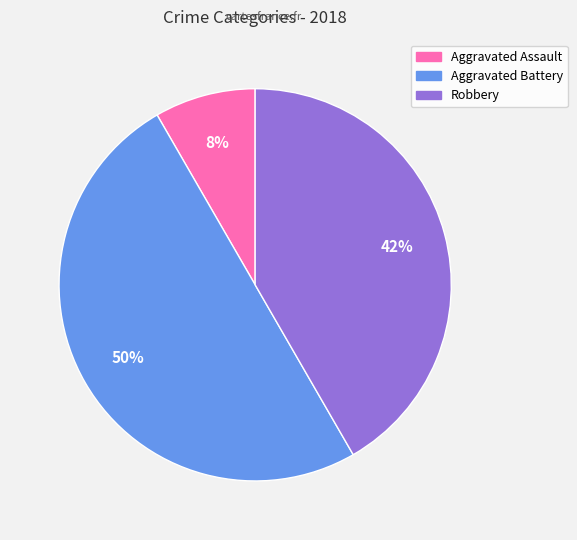

Which slice is the largest?

Aggravated Battery